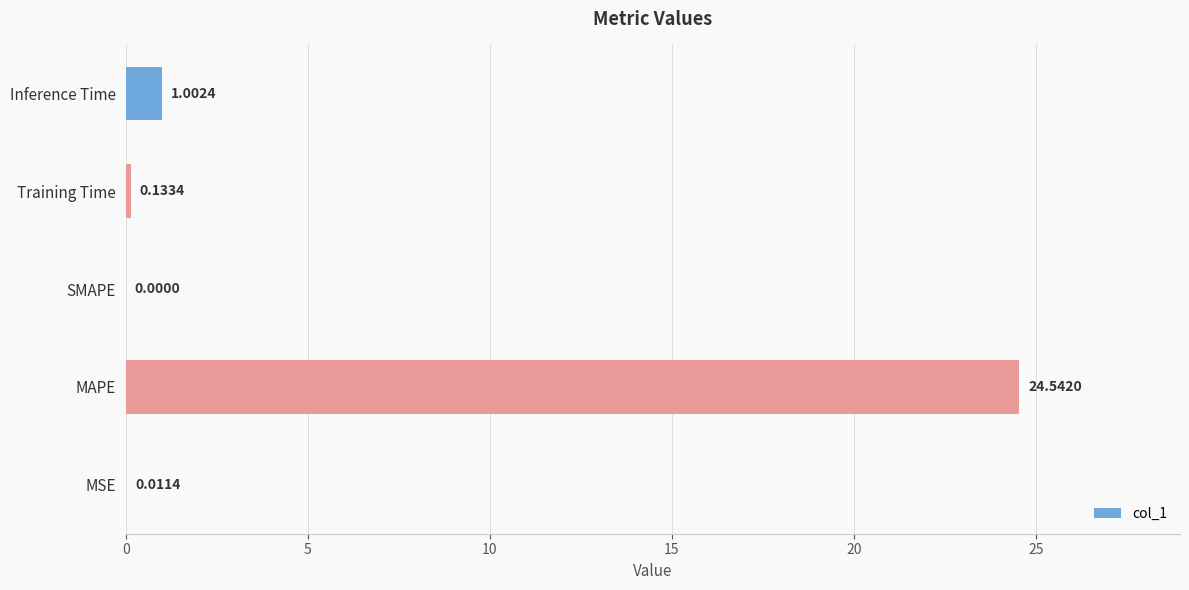

Which label corresponds to the largest value in the chart?

MAPE